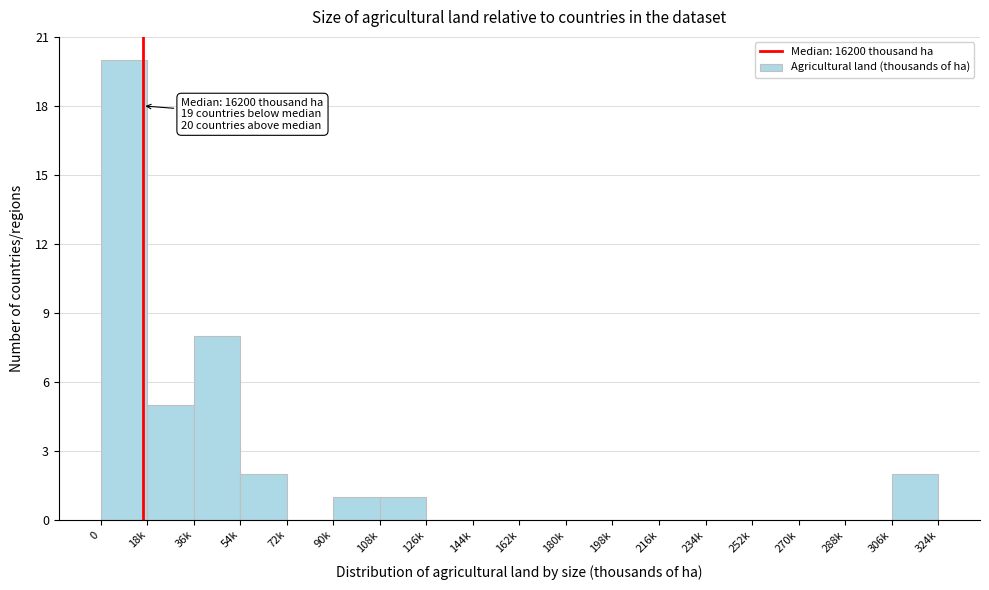

Reading left to right, list all the values displayed in this chart.

0=20	18k=5	36k=8	54k=2	72k=0	90k=1	108k=1	126k=0	144k=0	162k=0	180k=0	198k=0	216k=0	234k=0	252k=0	270k=0	288k=0	306k=2